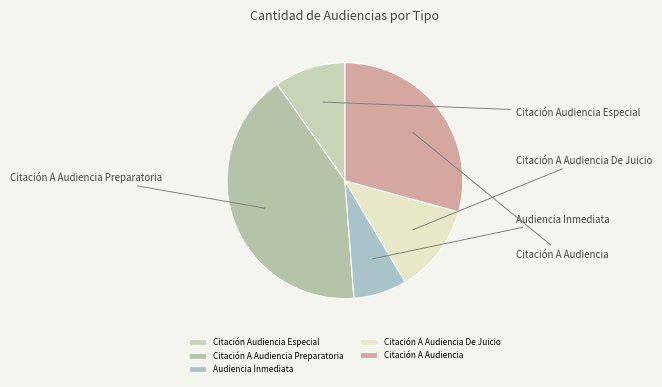

To the nearest percent, what is the difference between the largest and smallest slice percentages?

34%